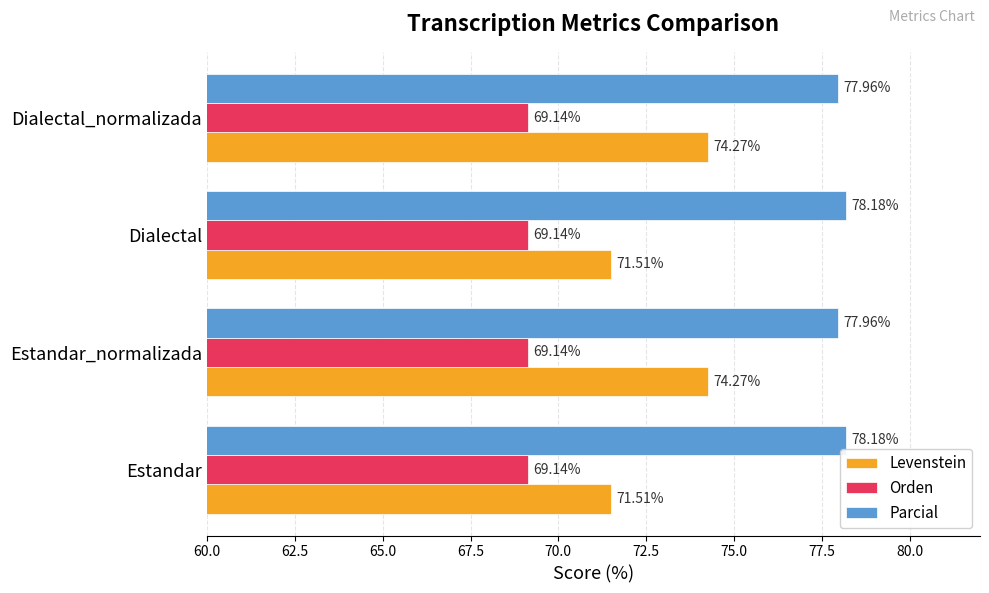

Is the value of Orden at Dialectal greater than the value of Levenstein at Dialectal_normalizada?

No